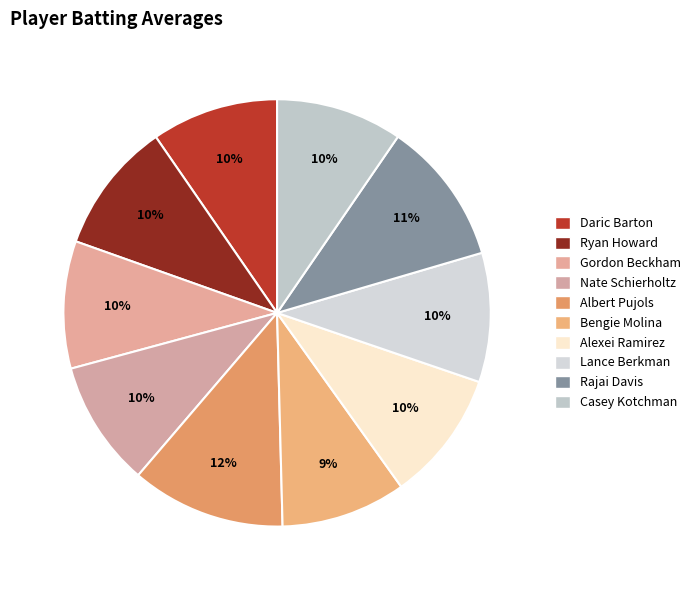

How many segments does this pie chart have?

10